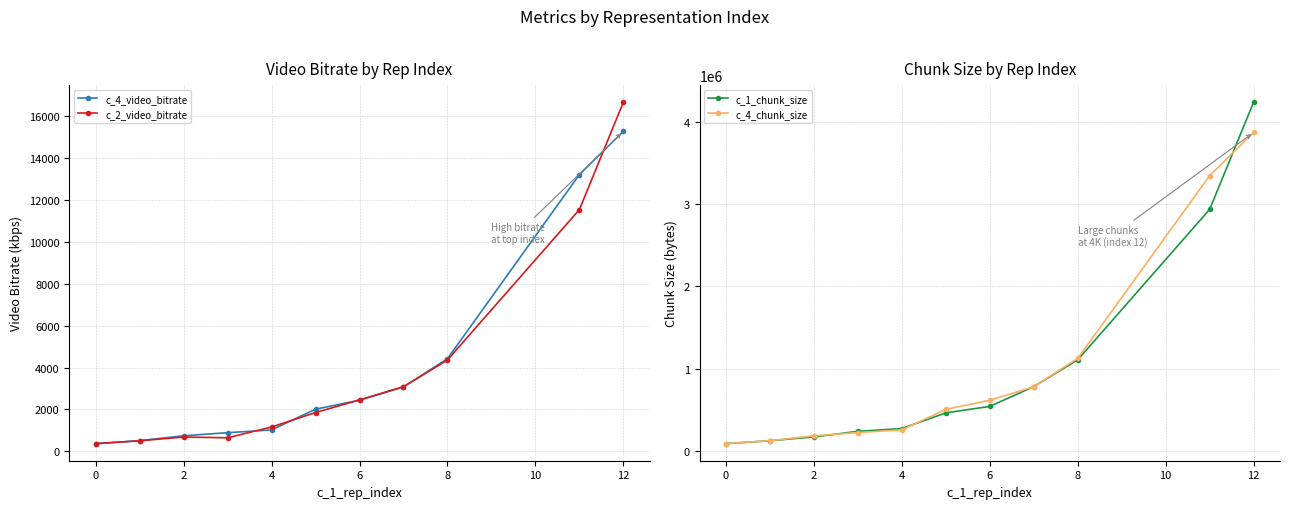

What is the minimum value for c_4_chunk_size?

93668